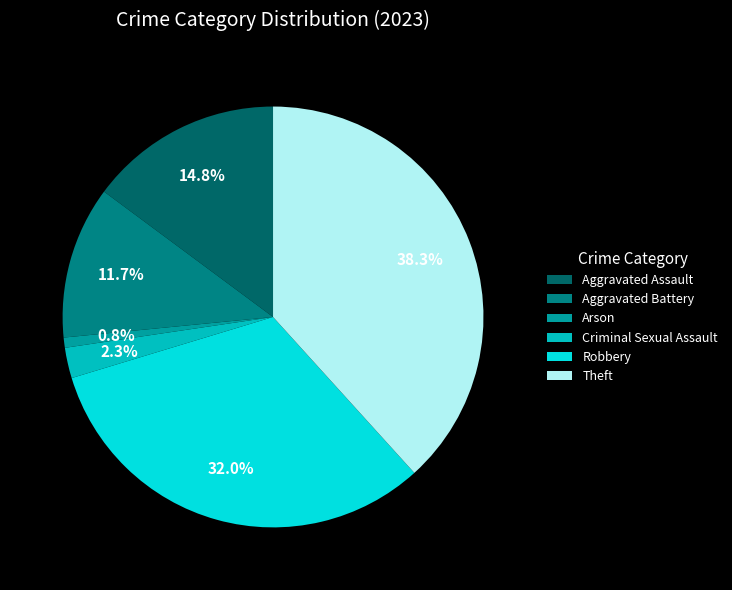

What percentage do Theft and Aggravated Battery together represent?

50.0%